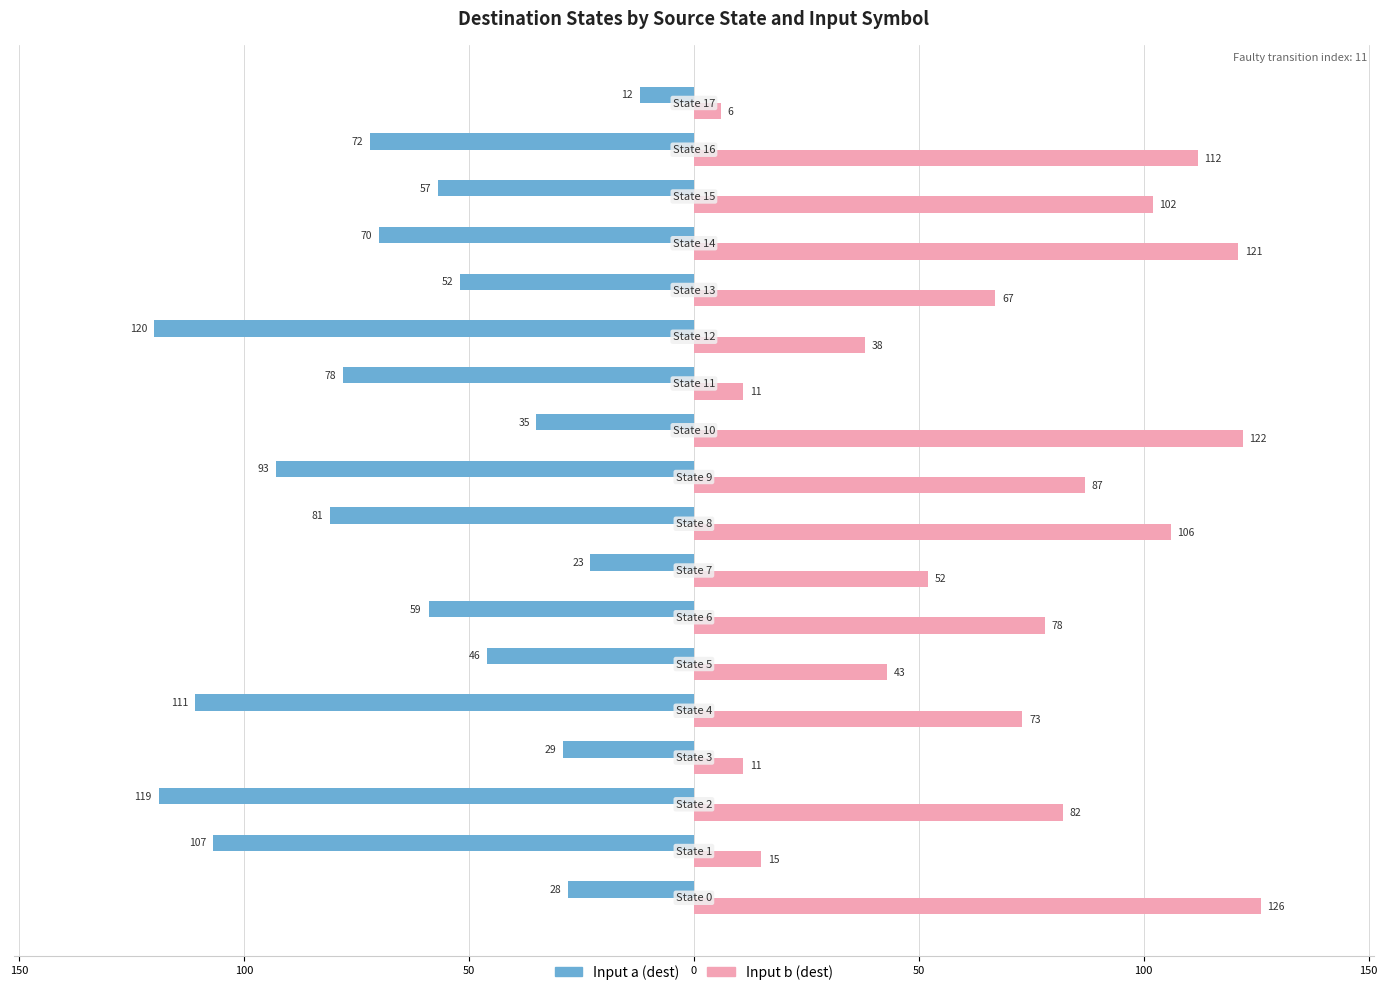

Rank the series by their average value, from lowest to highest.

Input a (dest), Input b (dest)